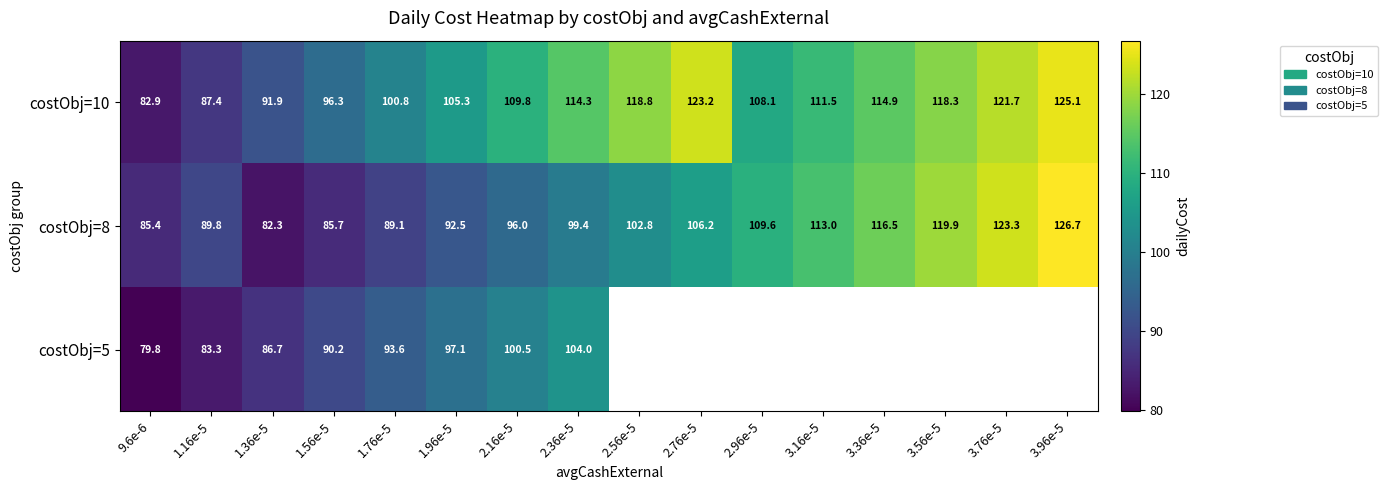

Is it true that costObj=8 equals 102.8 at 2.56e-5?

True